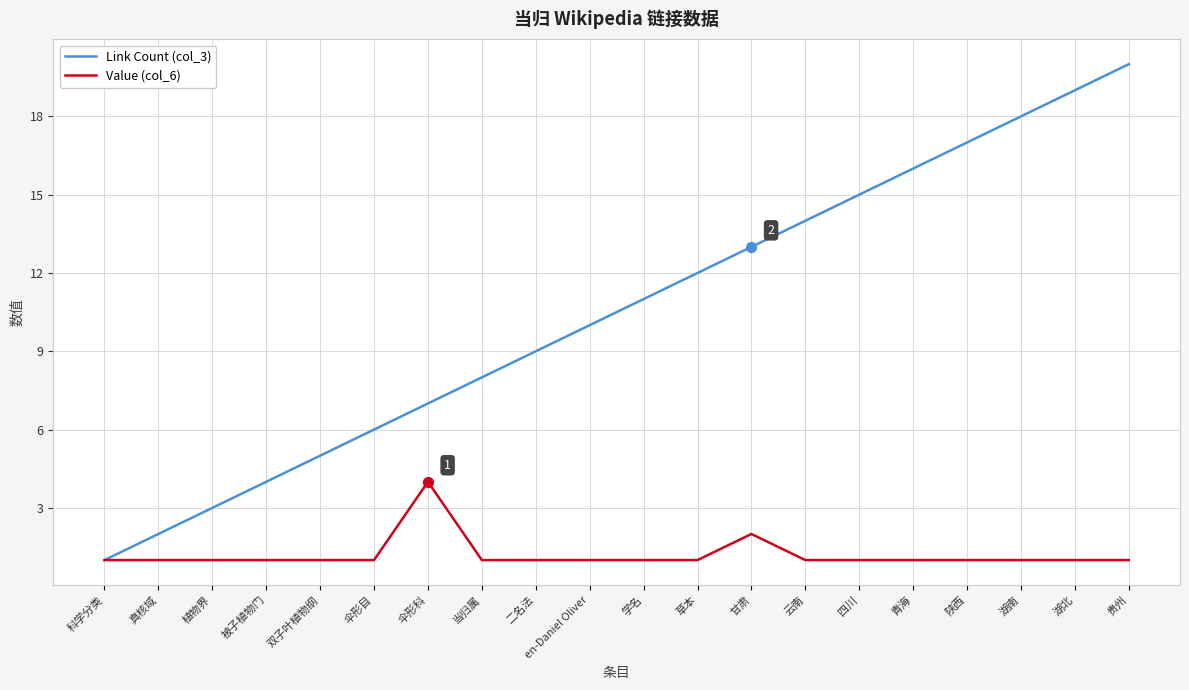

Which series has the largest total across all categories?

Link Count (col_3)